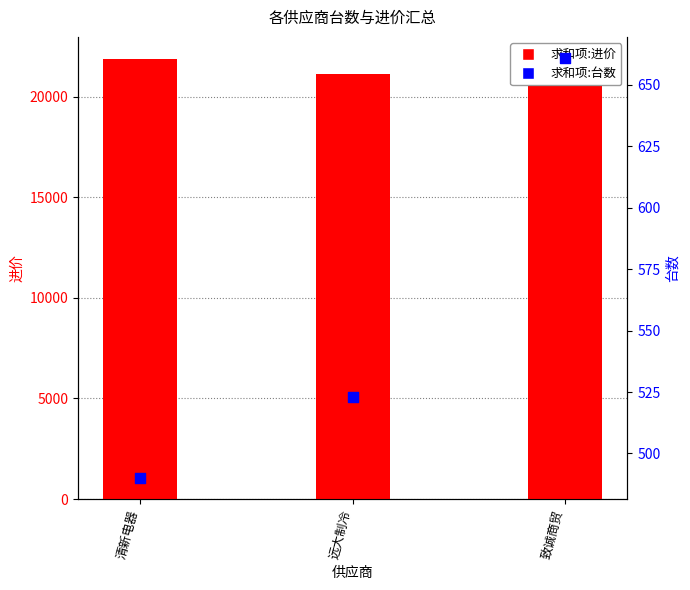

Which series has the largest Y range (max minus min)?

求和项:进价